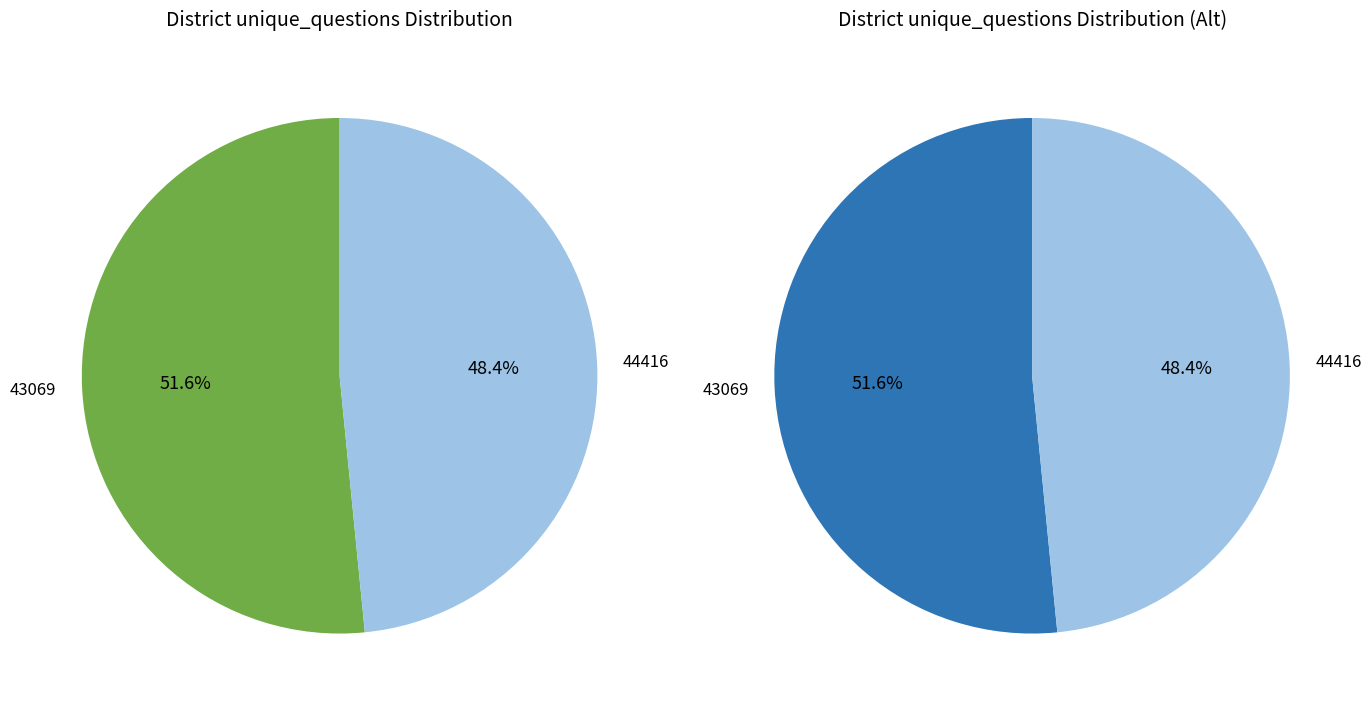

Which category has the smallest portion of the pie?

44416